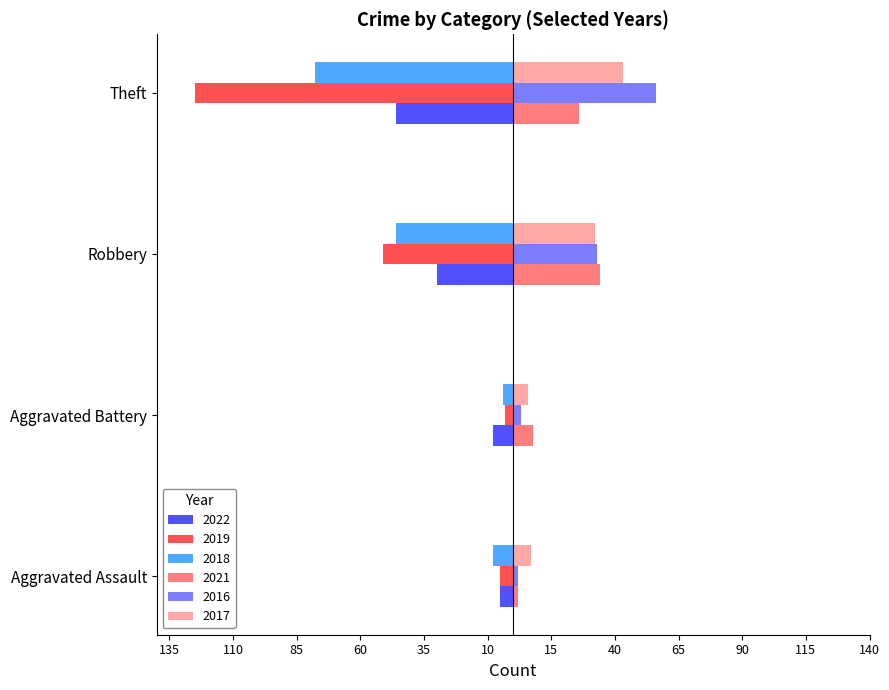

What are all the series names shown in the legend?

2022, 2019, 2018, 2021, 2016, 2017